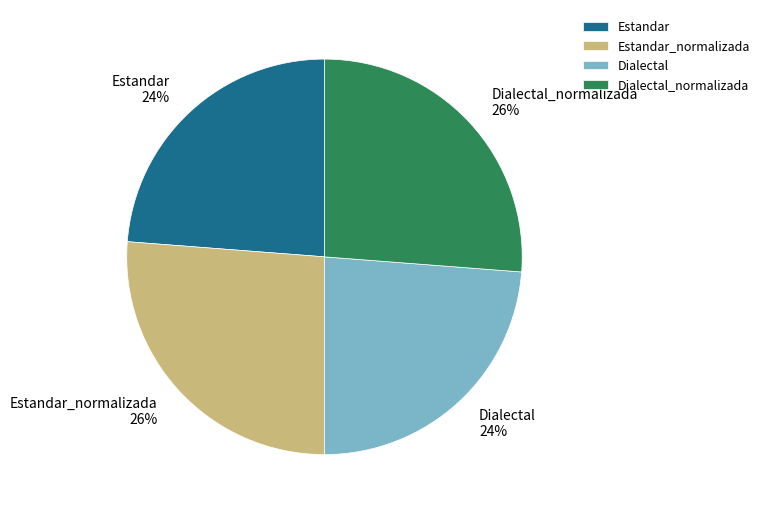

Is the sum of Dialectal_normalizada 26% and Estandar_normalizada 26% greater than half?

Yes